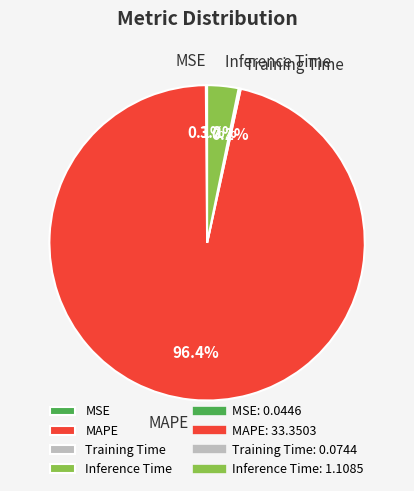

Is there any slice that represents more than half of the pie?

Yes